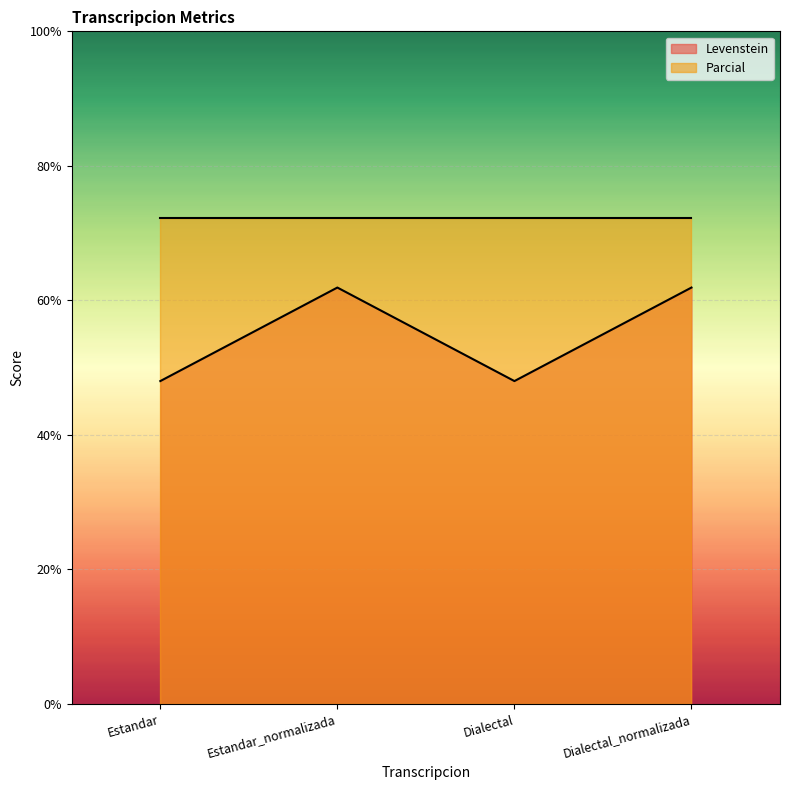

The chart shows a value of 39.8 at Dialectal_normalizada. True or false?

False